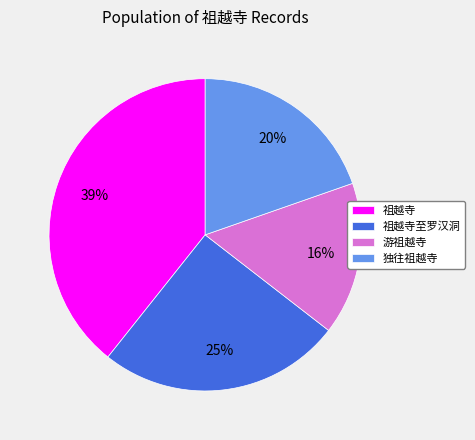

Which has a higher value, 独往祖越寺 or 游祖越寺?

独往祖越寺